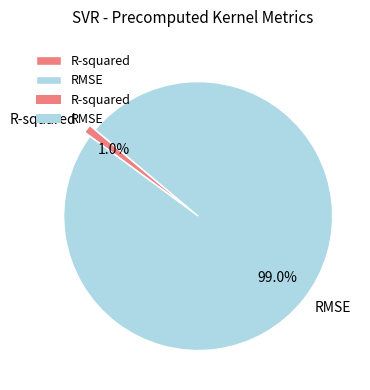

To the nearest percent, what portion does RMSE represent?

99%